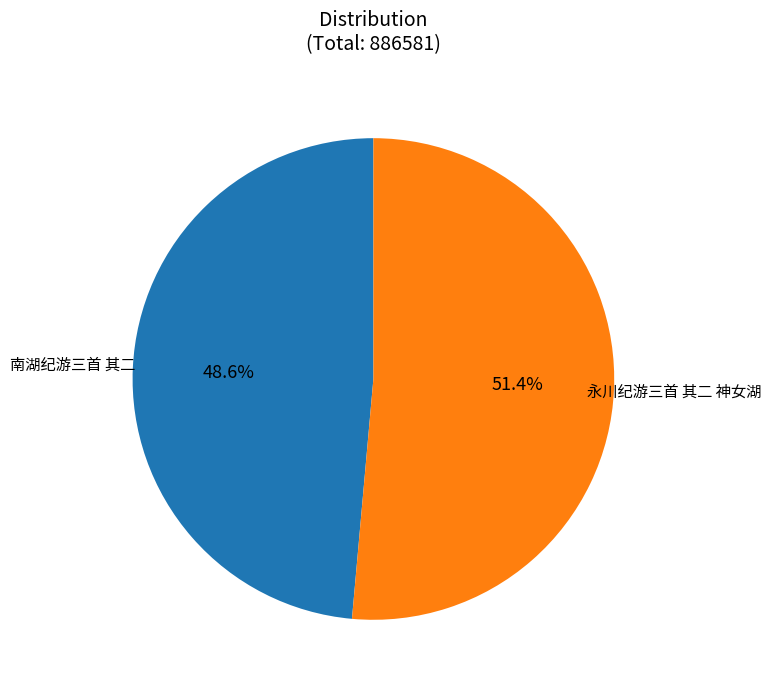

Is there a majority slice in this chart?

Yes